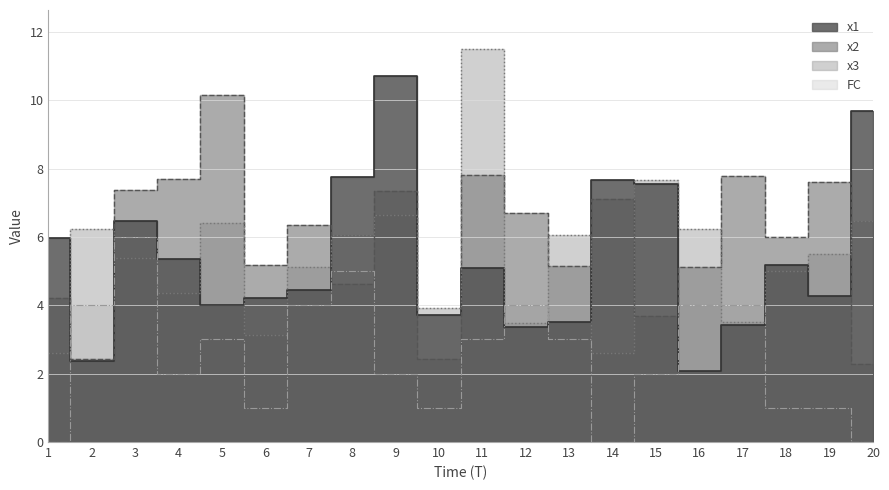

At which category does x3 reach its first local valley?

4